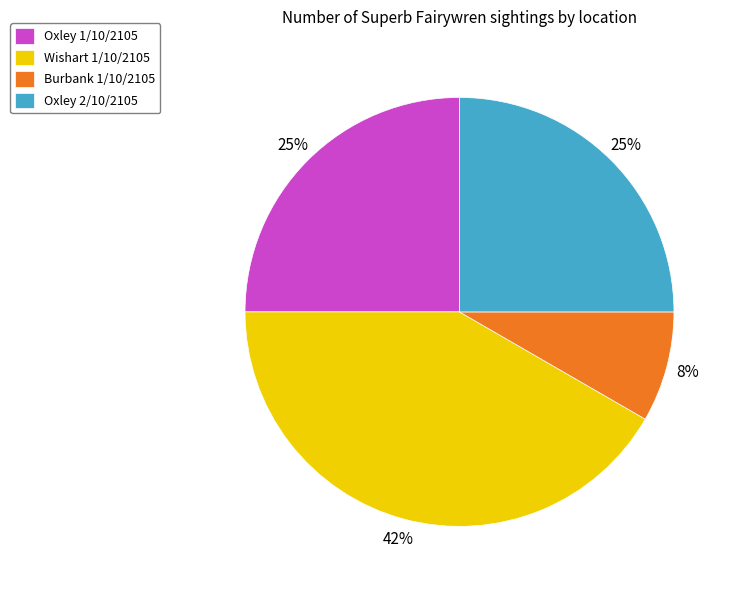

Is it true that Burbank 1/10/2105 is 8% of the pie?

True